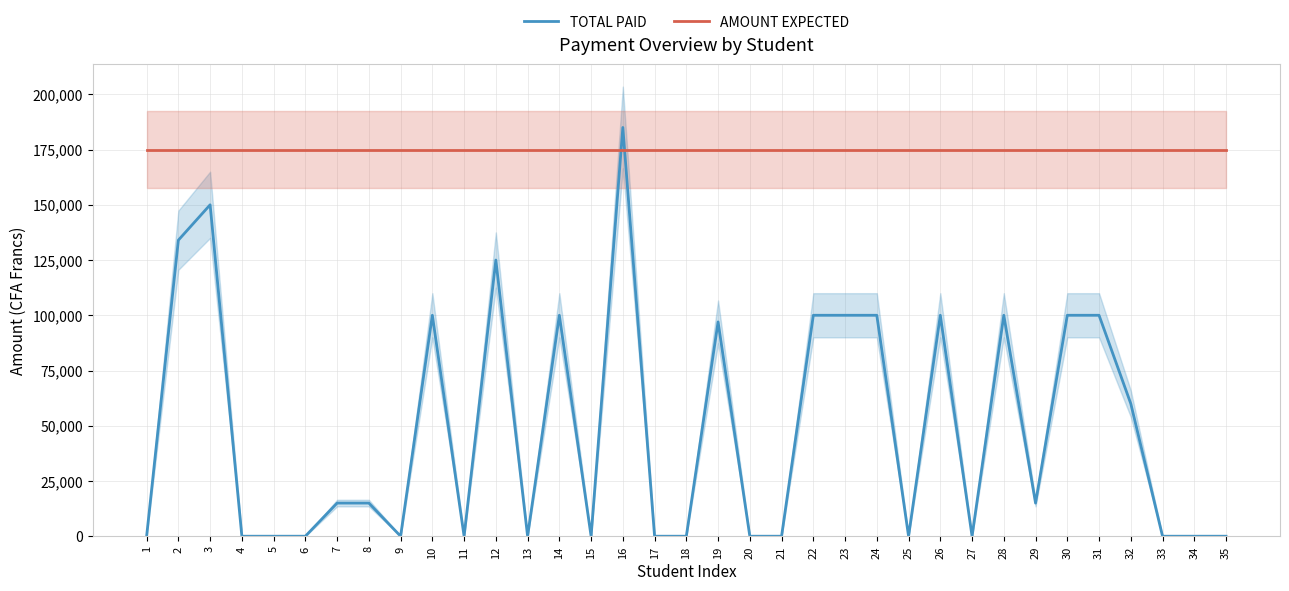

True or false: AMOUNT EXPECTED has more than 2 points higher than both neighbors.

False